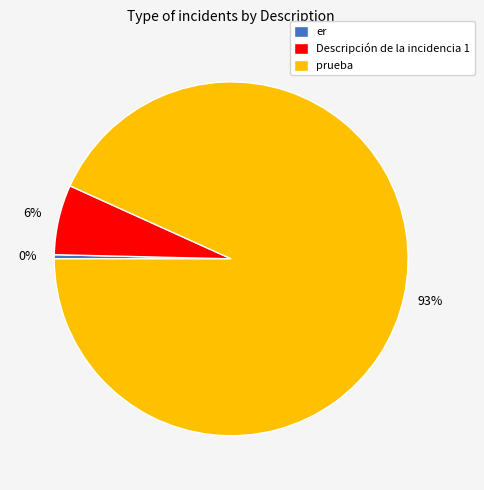

What is the smallest slice in the pie chart?

er